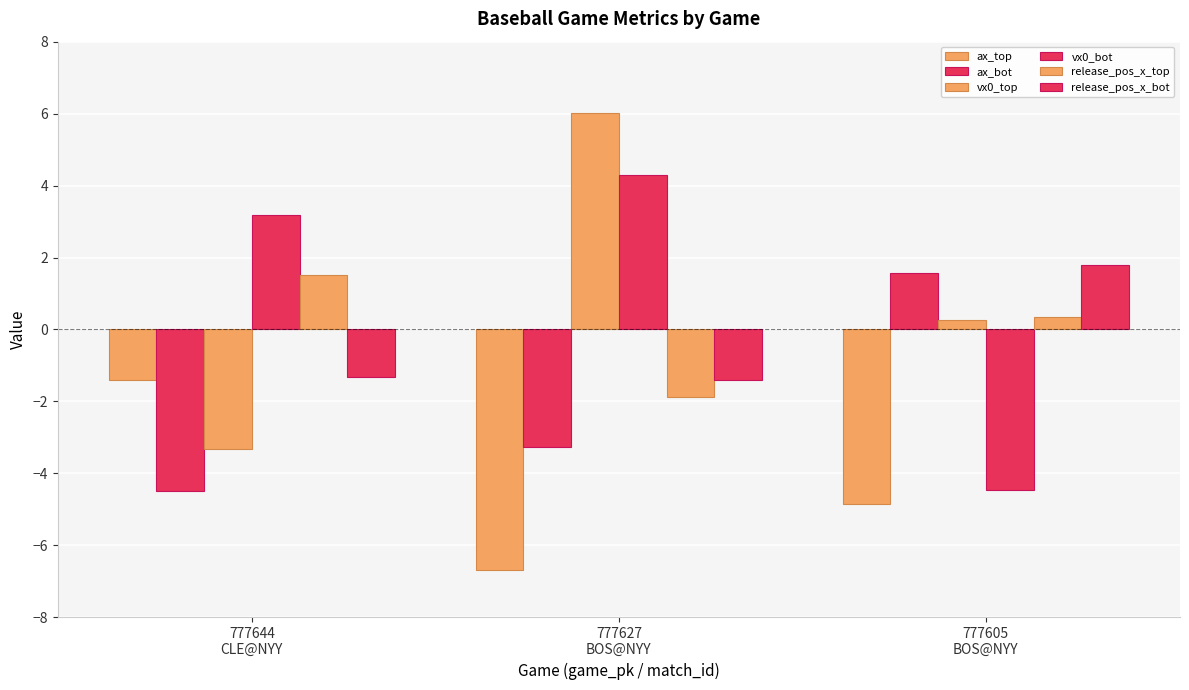

What is the maximum value shown in the chart?

6.0